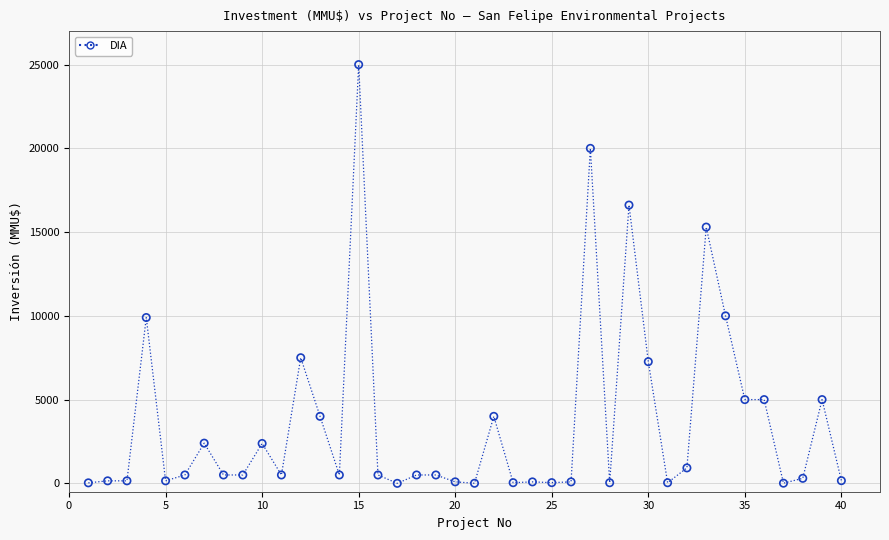

What is the range of X values (max minus min)?

39